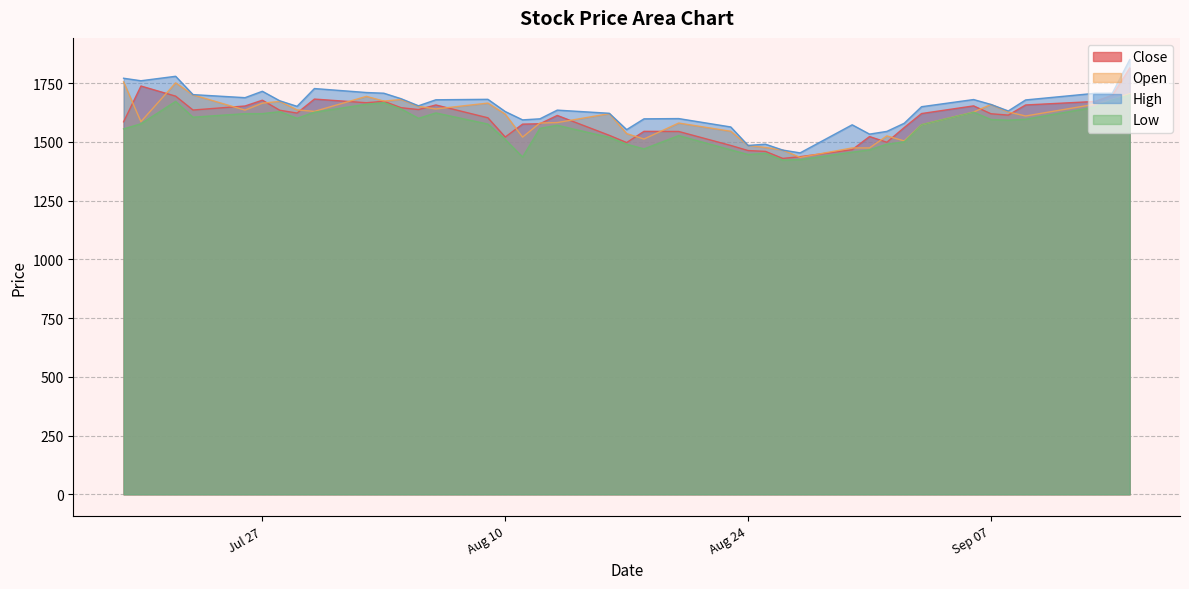

What is the maximum value shown in the chart?

1849.8